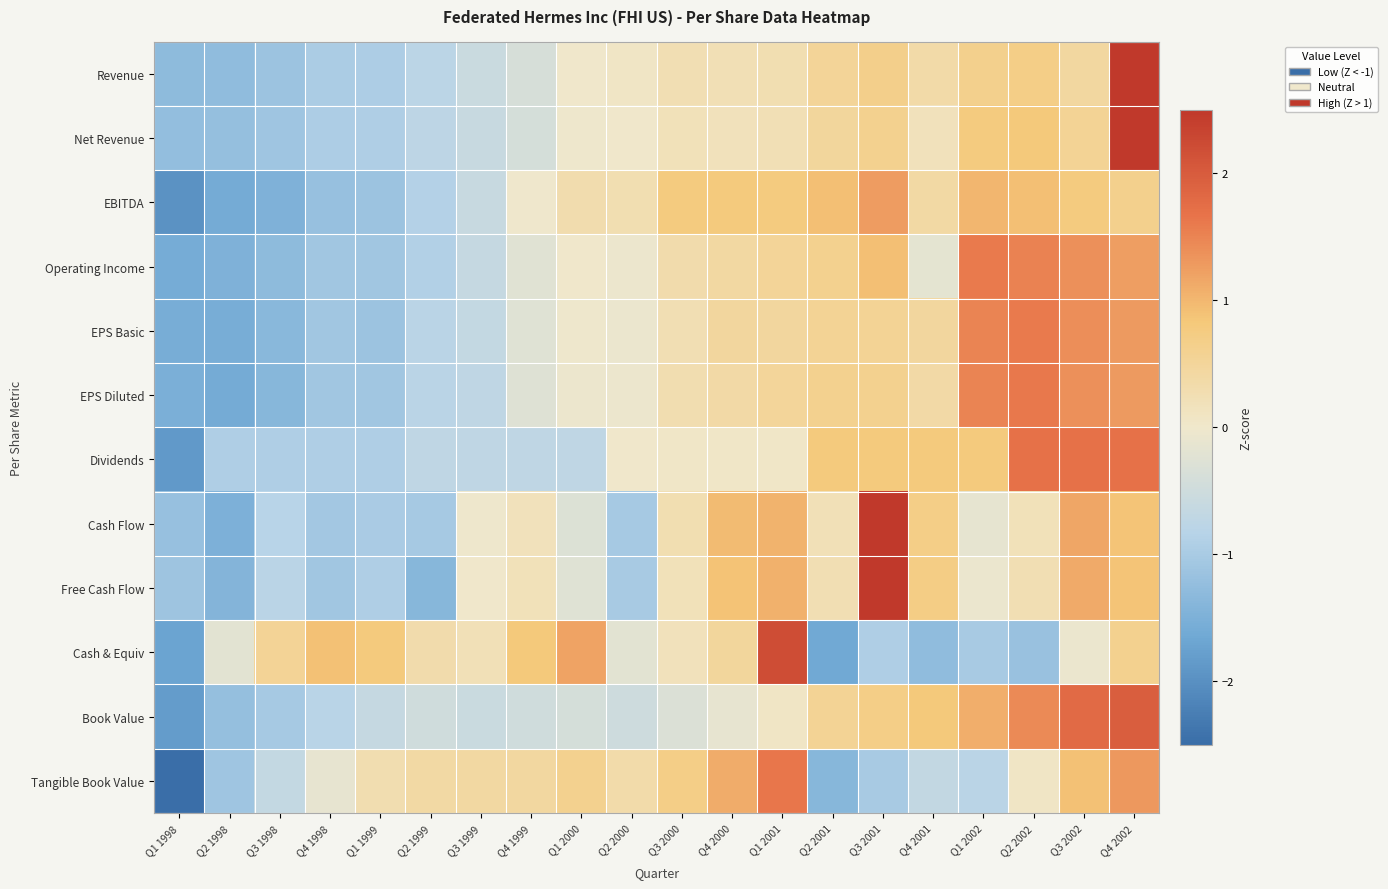

Reading left to right, what are all the values shown in this chart?

Revenue: Q1 1998=-1.3	Q2 1998=-1.3	Q3 1998=-1.1	Q4 1998=-1.0	Q1 1999=-0.9	Q2 1999=-0.8	Q3 1999=-0.6	Q4 1999=-0.4	Q1 2000=0.0	Q2 2000=0.1	Q3 2000=0.3	Q4 2000=0.2	Q1 2001=0.3	Q2 2001=0.5	Q3 2001=0.7	Q4 2001=0.4	Q1 2002=0.6	Q2 2002=0.7	Q3 2002=0.4	Q4 2002=3.2
Net Revenue: Q1 1998=-1.2	Q2 1998=-1.2	Q3 1998=-1.1	Q4 1998=-0.9	Q1 1999=-0.9	Q2 1999=-0.8	Q3 1999=-0.6	Q4 1999=-0.4	Q1 2000=-0.0	Q2 2000=0.0	Q3 2000=0.2	Q4 2000=0.2	Q1 2001=0.2	Q2 2001=0.5	Q3 2001=0.6	Q4 2001=0.2	Q1 2002=0.8	Q2 2002=0.8	Q3 2002=0.6	Q4 2002=3.3
EBITDA: Q1 1998=-2.0	Q2 1998=-1.6	Q3 1998=-1.5	Q4 1998=-1.2	Q1 1999=-1.1	Q2 1999=-0.9	Q3 1999=-0.6	Q4 1999=-0.0	Q1 2000=0.3	Q2 2000=0.3	Q3 2000=0.8	Q4 2000=0.8	Q1 2001=0.8	Q2 2001=0.9	Q3 2001=1.3	Q4 2001=0.4	Q1 2002=1.0	Q2 2002=0.9	Q3 2002=0.8	Q4 2002=0.6
Operating Income: Q1 1998=-1.6	Q2 1998=-1.5	Q3 1998=-1.3	Q4 1998=-1.1	Q1 1999=-1.1	Q2 1999=-0.9	Q3 1999=-0.6	Q4 1999=-0.2	Q1 2000=0.0	Q2 2000=-0.1	Q3 2000=0.3	Q4 2000=0.4	Q1 2001=0.5	Q2 2001=0.6	Q3 2001=0.9	Q4 2001=-0.2	Q1 2002=1.6	Q2 2002=1.5	Q3 2002=1.4	Q4 2002=1.2
EPS Basic: Q1 1998=-1.6	Q2 1998=-1.6	Q3 1998=-1.4	Q4 1998=-1.1	Q1 1999=-1.1	Q2 1999=-0.8	Q3 1999=-0.7	Q4 1999=-0.2	Q1 2000=-0.0	Q2 2000=-0.1	Q3 2000=0.2	Q4 2000=0.5	Q1 2001=0.5	Q2 2001=0.6	Q3 2001=0.6	Q4 2001=0.5	Q1 2002=1.5	Q2 2002=1.6	Q3 2002=1.4	Q4 2002=1.3
EPS Diluted: Q1 1998=-1.5	Q2 1998=-1.6	Q3 1998=-1.4	Q4 1998=-1.1	Q1 1999=-1.1	Q2 1999=-0.8	Q3 1999=-0.7	Q4 1999=-0.3	Q1 2000=-0.1	Q2 2000=-0.1	Q3 2000=0.3	Q4 2000=0.4	Q1 2001=0.5	Q2 2001=0.6	Q3 2001=0.6	Q4 2001=0.4	Q1 2002=1.5	Q2 2002=1.6	Q3 2002=1.4	Q4 2002=1.3
Dividends: Q1 1998=-1.9	Q2 1998=-0.9	Q3 1998=-0.9	Q4 1998=-0.9	Q1 1999=-0.9	Q2 1999=-0.7	Q3 1999=-0.7	Q4 1999=-0.7	Q1 2000=-0.7	Q2 2000=0.0	Q3 2000=0.0	Q4 2000=0.0	Q1 2001=0.0	Q2 2001=0.8	Q3 2001=0.8	Q4 2001=0.8	Q1 2002=0.8	Q2 2002=1.7	Q3 2002=1.7	Q4 2002=1.7
Cash Flow: Q1 1998=-1.2	Q2 1998=-1.5	Q3 1998=-0.8	Q4 1998=-1.1	Q1 1999=-1.0	Q2 1999=-1.0	Q3 1999=-0.0	Q4 1999=0.2	Q1 2000=-0.3	Q2 2000=-1.0	Q3 2000=0.3	Q4 2000=1.0	Q1 2001=1.0	Q2 2001=0.2	Q3 2001=2.6	Q4 2001=0.7	Q1 2002=-0.1	Q2 2002=0.2	Q3 2002=1.2	Q4 2002=0.9
Free Cash Flow: Q1 1998=-1.1	Q2 1998=-1.4	Q3 1998=-0.8	Q4 1998=-1.1	Q1 1999=-0.9	Q2 1999=-1.4	Q3 1999=0.0	Q4 1999=0.2	Q1 2000=-0.3	Q2 2000=-1.0	Q3 2000=0.2	Q4 2000=0.9	Q1 2001=1.1	Q2 2001=0.2	Q3 2001=2.5	Q4 2001=0.7	Q1 2002=-0.1	Q2 2002=0.2	Q3 2002=1.1	Q4 2002=0.9
Cash & Equiv: Q1 1998=-1.7	Q2 1998=-0.2	Q3 1998=0.5	Q4 1998=0.9	Q1 1999=0.8	Q2 1999=0.3	Q3 1999=0.2	Q4 1999=0.8	Q1 2000=1.2	Q2 2000=-0.2	Q3 2000=0.2	Q4 2000=0.5	Q1 2001=2.2	Q2 2001=-1.6	Q3 2001=-0.9	Q4 2001=-1.3	Q1 2002=-1.0	Q2 2002=-1.2	Q3 2002=-0.1	Q4 2002=0.6
Book Value: Q1 1998=-1.8	Q2 1998=-1.2	Q3 1998=-1.0	Q4 1998=-0.8	Q1 1999=-0.6	Q2 1999=-0.5	Q3 1999=-0.6	Q4 1999=-0.5	Q1 2000=-0.4	Q2 2000=-0.5	Q3 2000=-0.3	Q4 2000=-0.1	Q1 2001=0.1	Q2 2001=0.6	Q3 2001=0.7	Q4 2001=0.8	Q1 2002=1.1	Q2 2002=1.4	Q3 2002=1.8	Q4 2002=2.0
Tangible Book Value: Q1 1998=-2.5	Q2 1998=-1.1	Q3 1998=-0.7	Q4 1998=-0.1	Q1 1999=0.3	Q2 1999=0.4	Q3 1999=0.4	Q4 1999=0.4	Q1 2000=0.6	Q2 2000=0.4	Q3 2000=0.7	Q4 2000=1.1	Q1 2001=1.6	Q2 2001=-1.4	Q3 2001=-1.0	Q4 2001=-0.7	Q1 2002=-0.8	Q2 2002=0.1	Q3 2002=0.9	Q4 2002=1.3